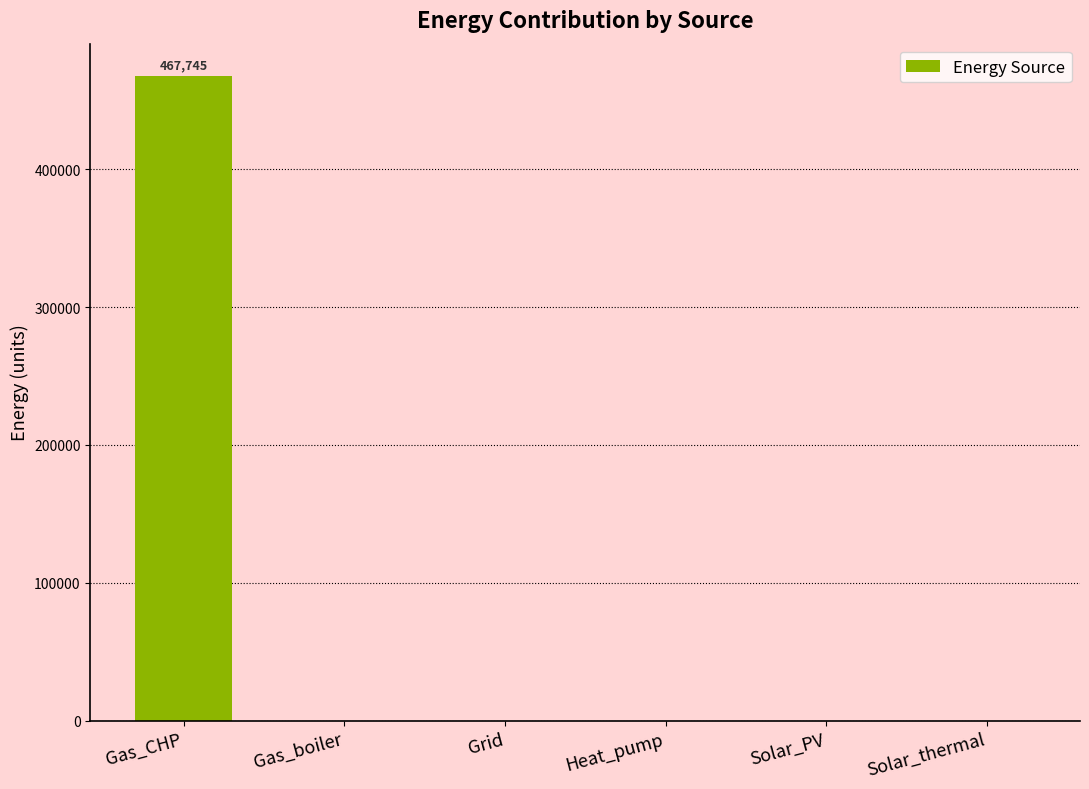

How many data points are above 0?

1